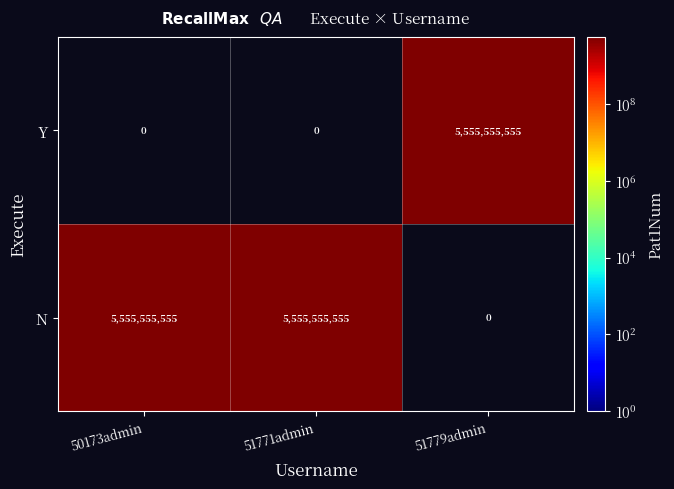

What is the spread (max minus min) of values at 50173admin?

5555555555